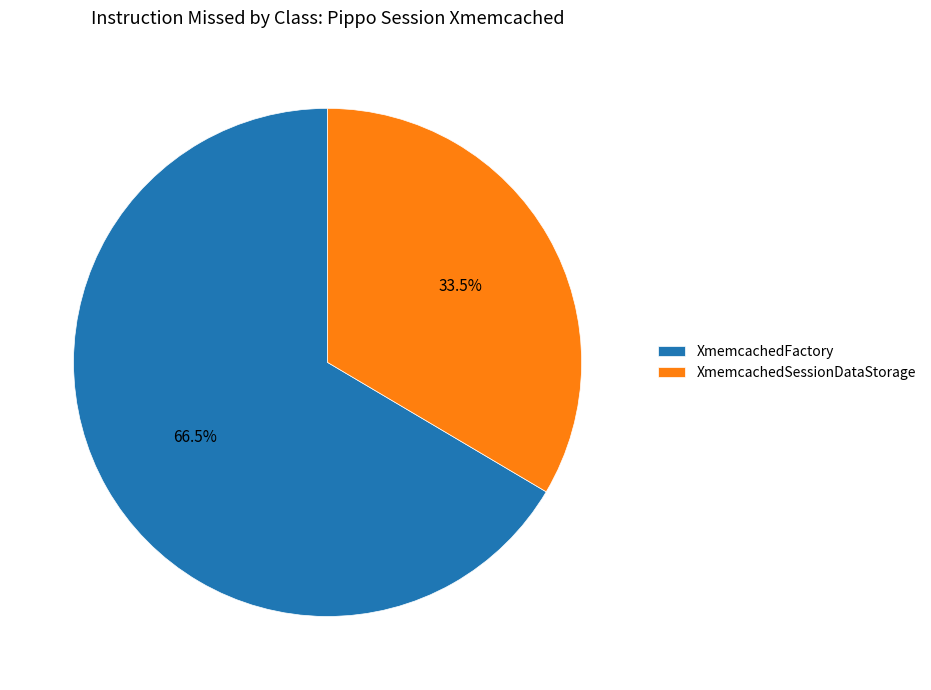

Which slice is the smallest?

XmemcachedSessionDataStorage